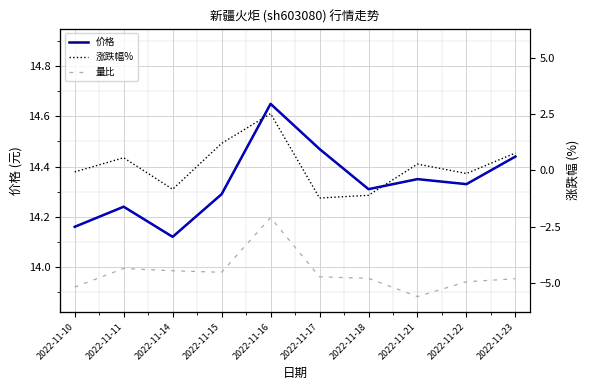

What are all the series names shown in the legend?

价格, 涨跌幅%, 量比